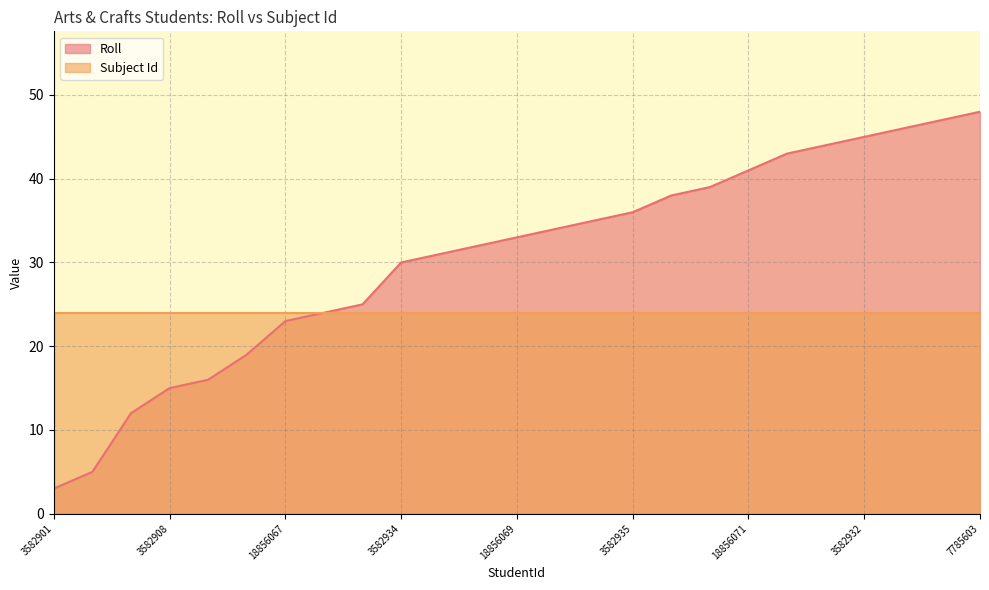

Which label corresponds to the smallest value in the chart?

3582901